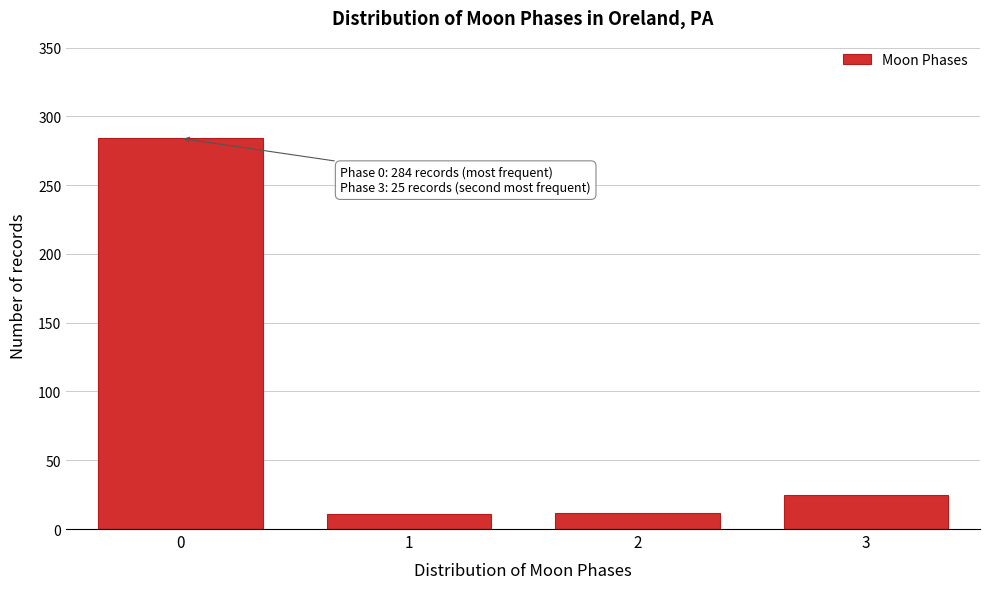

What is the difference between the maximum and minimum values?

273